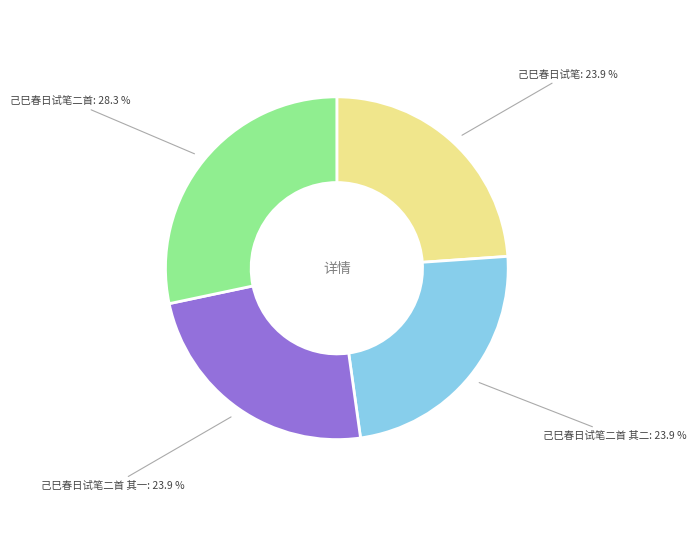

Does 己巳春日试笔二首 其二 account for over 50% of the chart?

No